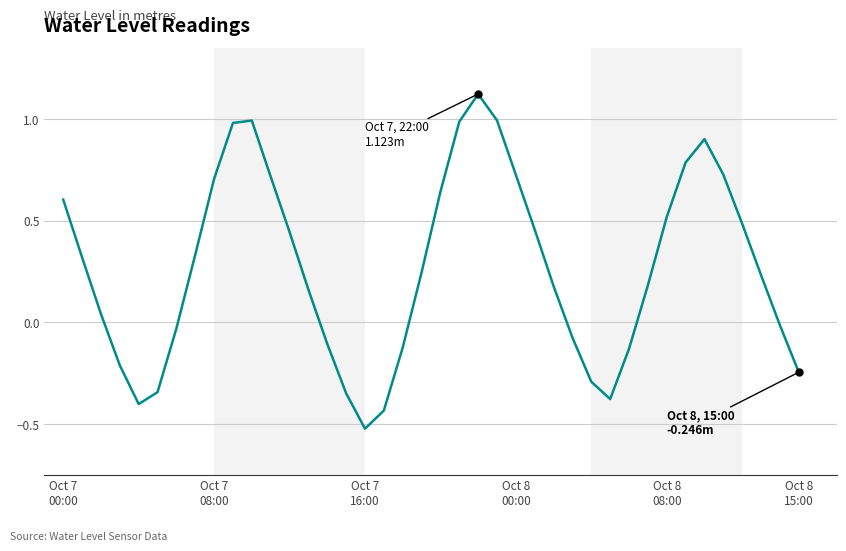

What is the difference between the second highest and minimum values?

1.5